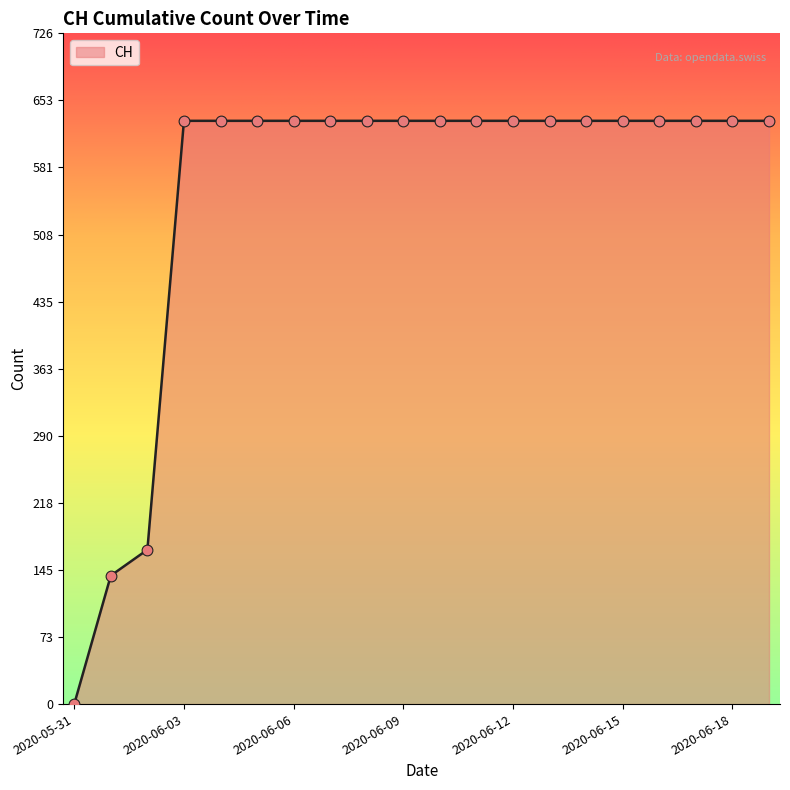

What is the maximum value shown in the chart?

631